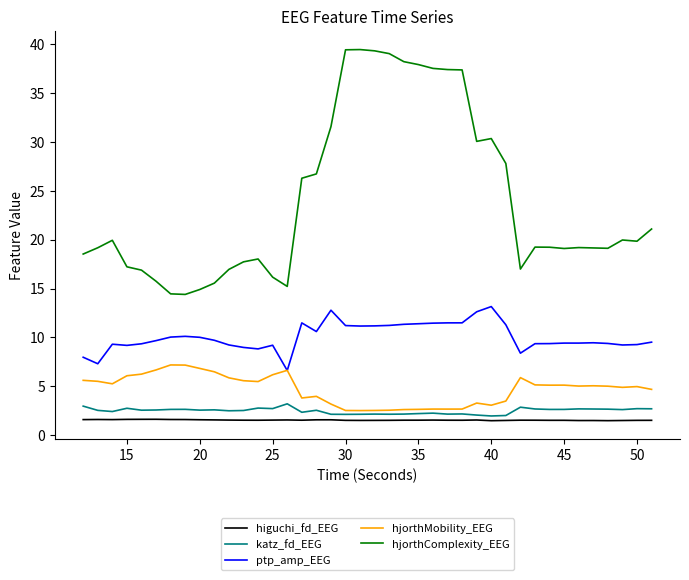

Which series has the widest spread of values?

hjorthComplexity_EEG